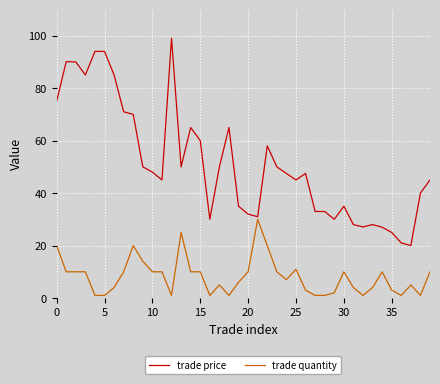

Rank the series by their average value, from lowest to highest.

trade quantity, trade price